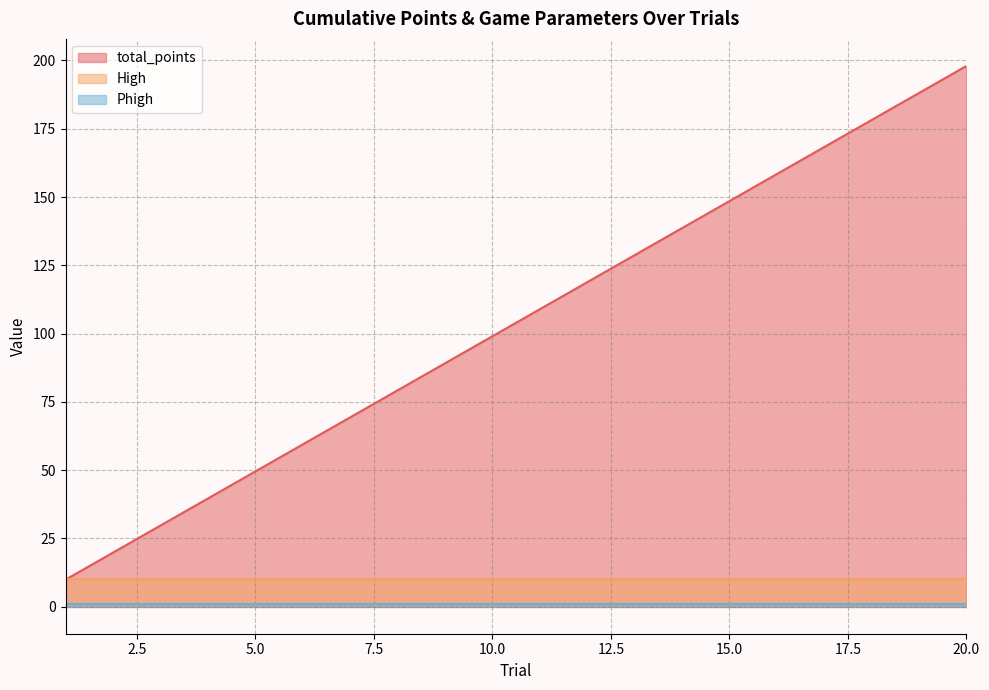

Reading left to right, transcribe all the data shown in this chart.

total_points: 1=9.9	2=19.8	3=29.7	4=39.6	5=49.5	6=59.4	7=69.3	8=79.2	9=89.1	10=99.0	11=108.9	12=118.8	13=128.7	14=138.6	15=148.5	16=158.4	17=168.3	18=178.2	19=188.1	20=198.0
High: 1=10.0	2=10.0	3=10.0	4=10.0	5=10.0	6=10.0	7=10.0	8=10.0	9=10.0	10=10.0	11=10.0	12=10.0	13=10.0	14=10.0	15=10.0	16=10.0	17=10.0	18=10.0	19=10.0	20=10.0
Phigh: 1=1.0	2=1.0	3=1.0	4=1.0	5=1.0	6=1.0	7=1.0	8=1.0	9=1.0	10=1.0	11=1.0	12=1.0	13=1.0	14=1.0	15=1.0	16=1.0	17=1.0	18=1.0	19=1.0	20=1.0